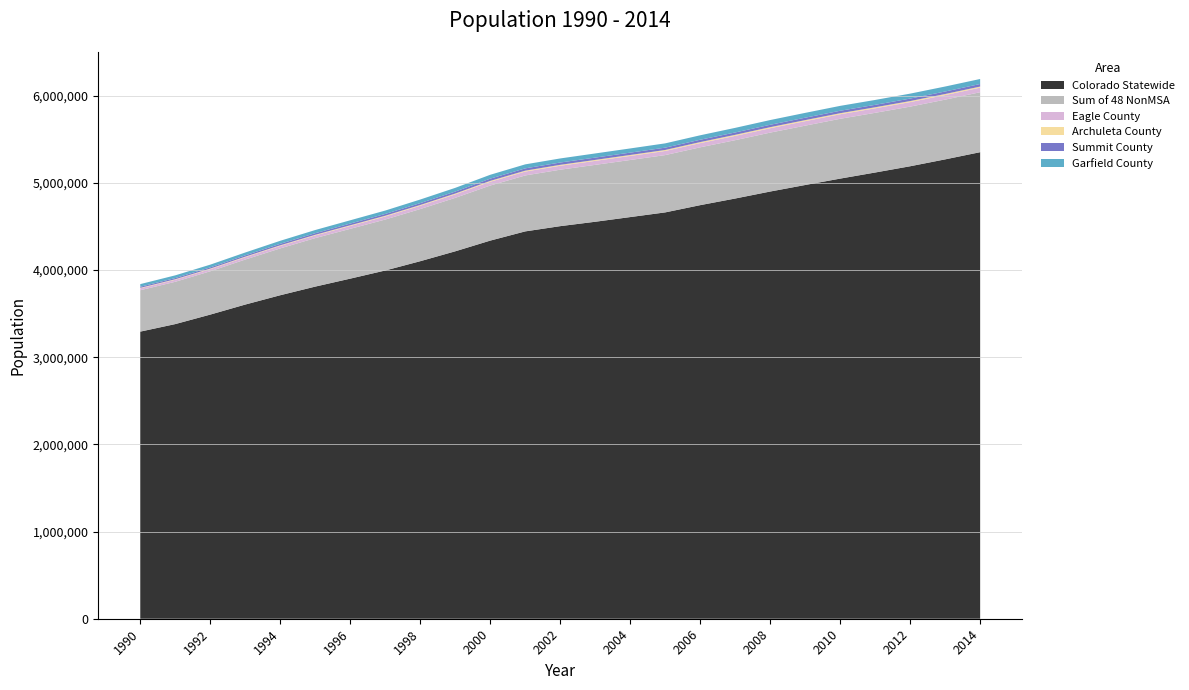

Reading right to left, what are all the values shown in this chart?

Colorado Statewide: 5353471	5270986	5191979	5120193	5050289	4976853	4901938	4821784	4745660	4662534	4608811	4555084	4504709	4444513	4338801	4215984	4102491	3995923	3902448	3811074	3712062	3605038	3489832	3380951	3294473
Sum of 48 NonMSA: 687889	685513	684379	685045	686363	681069	676196	669517	663781	657653	655108	653016	647866	642017	632043	613382	598494	584724	571663	556602	537517	516562	497172	485487	475010
Eagle County: 52831	52360	51845	51643	52057	51520	50301	49284	48214	47278	46485	45758	45100	44440	43289	39909	37614	35206	32928	30883	29027	26832	24940	23458	21928
Archuleta County: 12249	12208	12117	12007	12060	11899	12074	12108	11798	11402	11171	10964	10700	10465	10043	9570	9133	8534	7928	7108	6539	6177	5880	5626	5345
Summit County: 29399	28759	28218	27941	28073	27783	27464	27163	26839	26623	26707	26706	26514	26293	25709	22568	21281	20349	19396	18270	17107	15194	13840	13471	12881
Garfield County: 57548	57157	56862	56069	56150	55400	54226	52676	51106	49256	48156	47484	46728	45907	44240	42691	41231	38894	37677	36417	34496	32574	31339	31230	29974